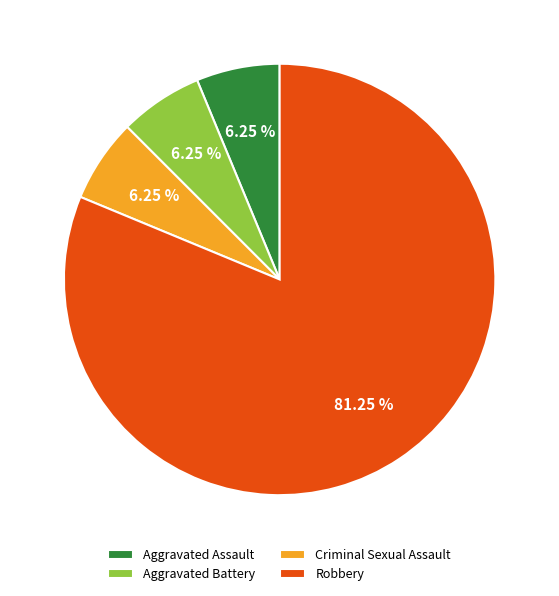

Is the sum of Aggravated Battery and Robbery greater than half?

Yes